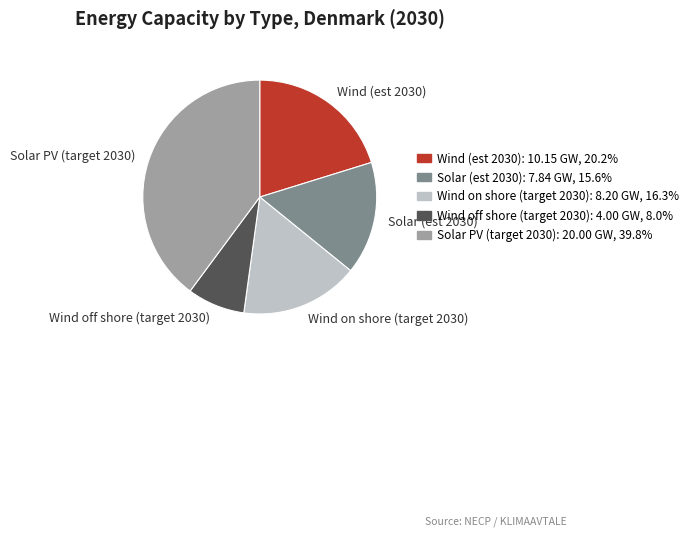

How many slices are in this pie chart?

5